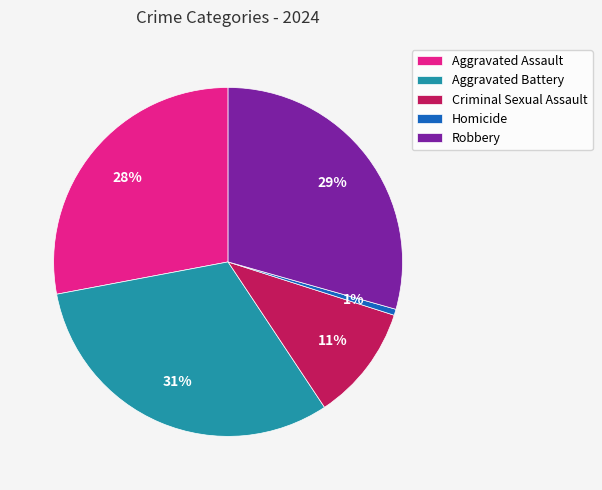

Rank the categories by value from highest to lowest.

Aggravated Battery, Robbery, Aggravated Assault, Criminal Sexual Assault, Homicide